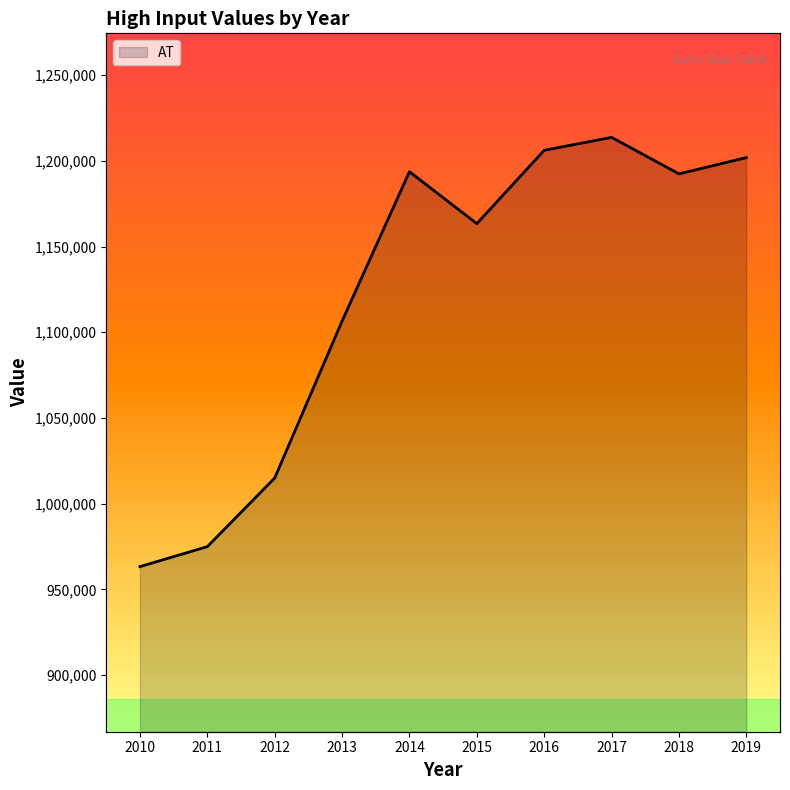

Reading left to right, what are all the values shown in this chart?

2010=963256	2011=974908	2012=1014948	2013=1106513	2014=1193634	2015=1163347	2016=1206133	2017=1213687	2018=1192389	2019=1201862